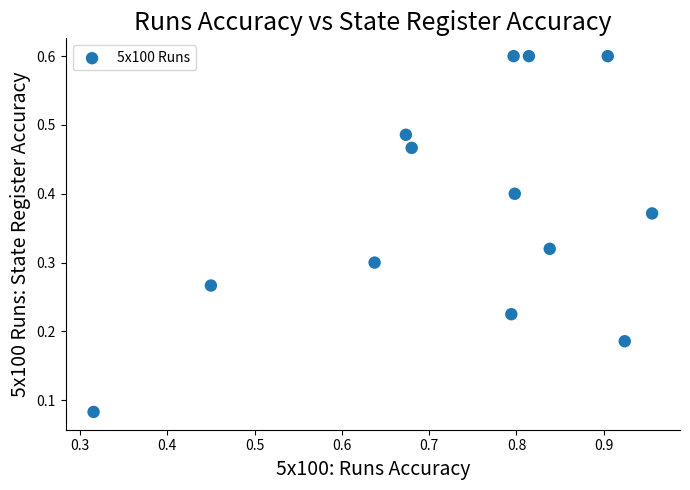

What is the range of X values (max minus min)?

0.6